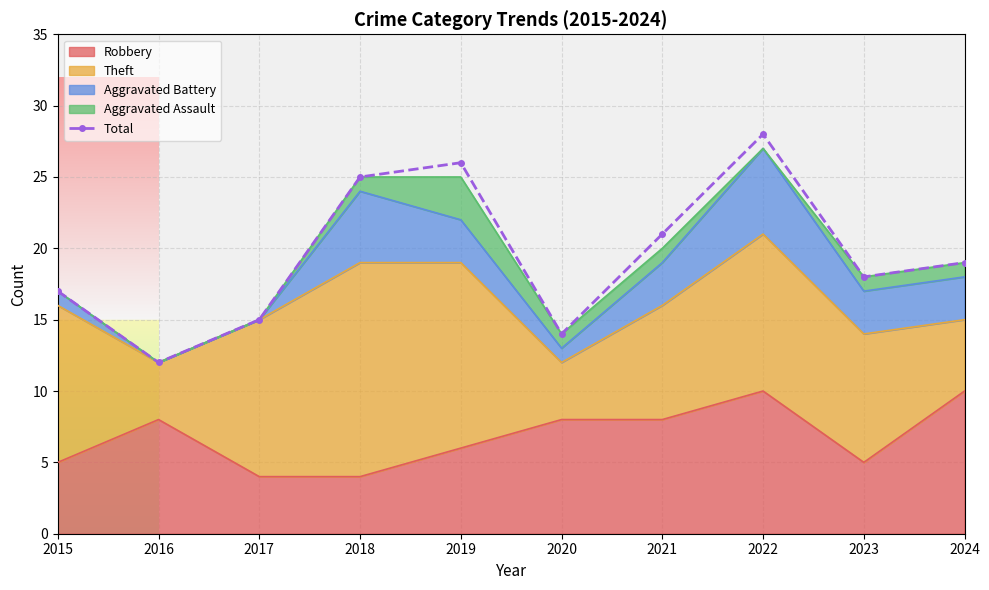

How many points are lower than both their immediate neighbors (excluding endpoints)?

3